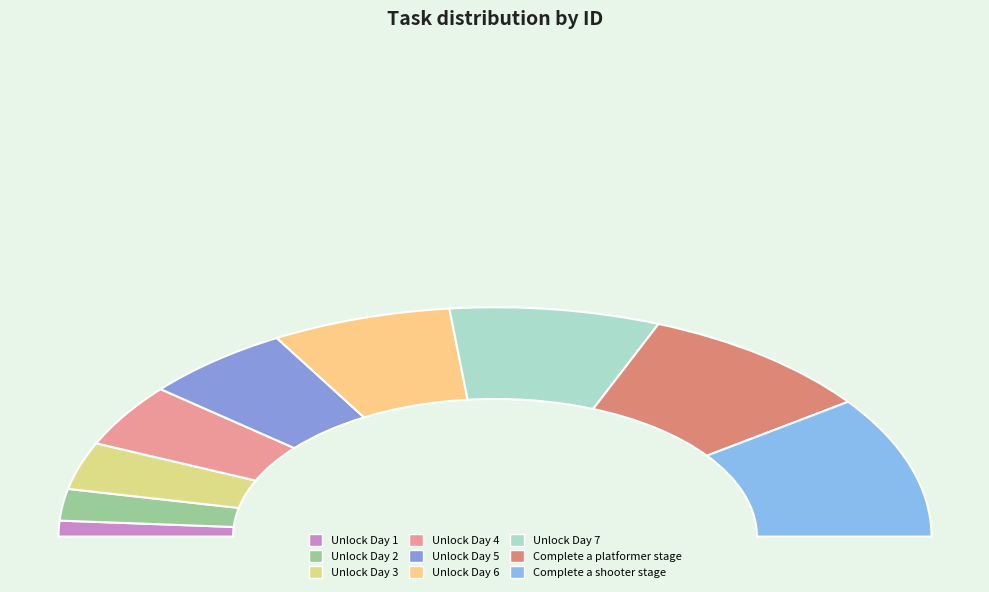

True or false: Complete a shooter stage accounts for 35% of the total.

False